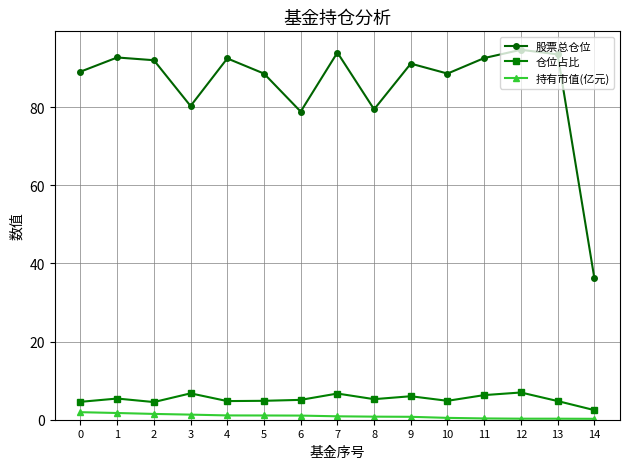

What is the maximum value for 股票总仓位?

94.7